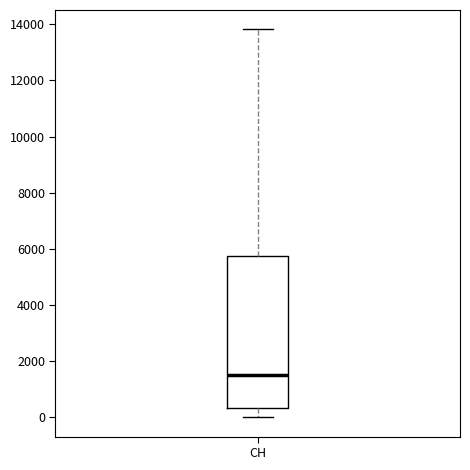

Read this box plot against the y-axis: the position of the median line, the range covered by the box, and the ends of both whiskers. The values are not printed on the chart, so give them approximately, as read against the axis.

median 1600, box 400 to 5800, whiskers 0 to 13800